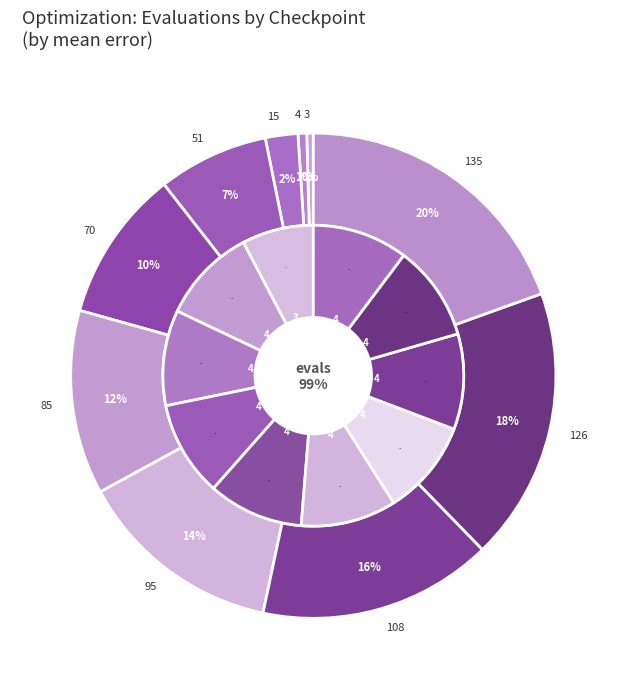

To the nearest percent, what percentage of the pie is 95?

14%